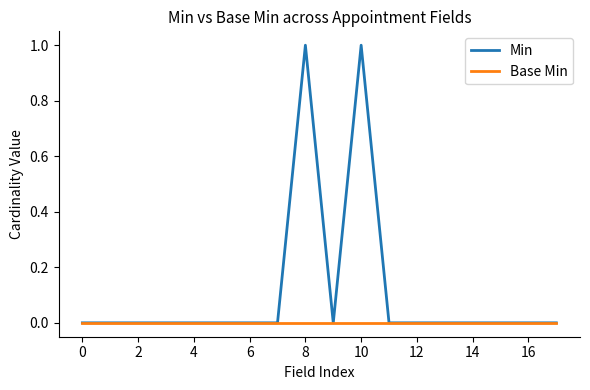

List the series in order of their overall mean, highest first.

Min, Base Min